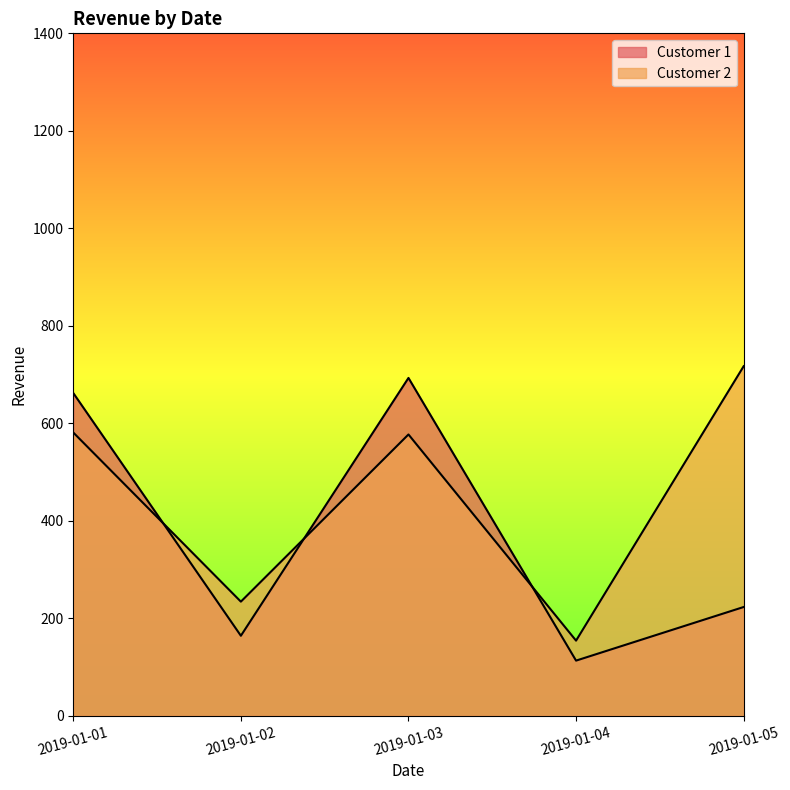

Where do Customer 1 and Customer 2 first cross each other?

2019-01-01 and 2019-01-02